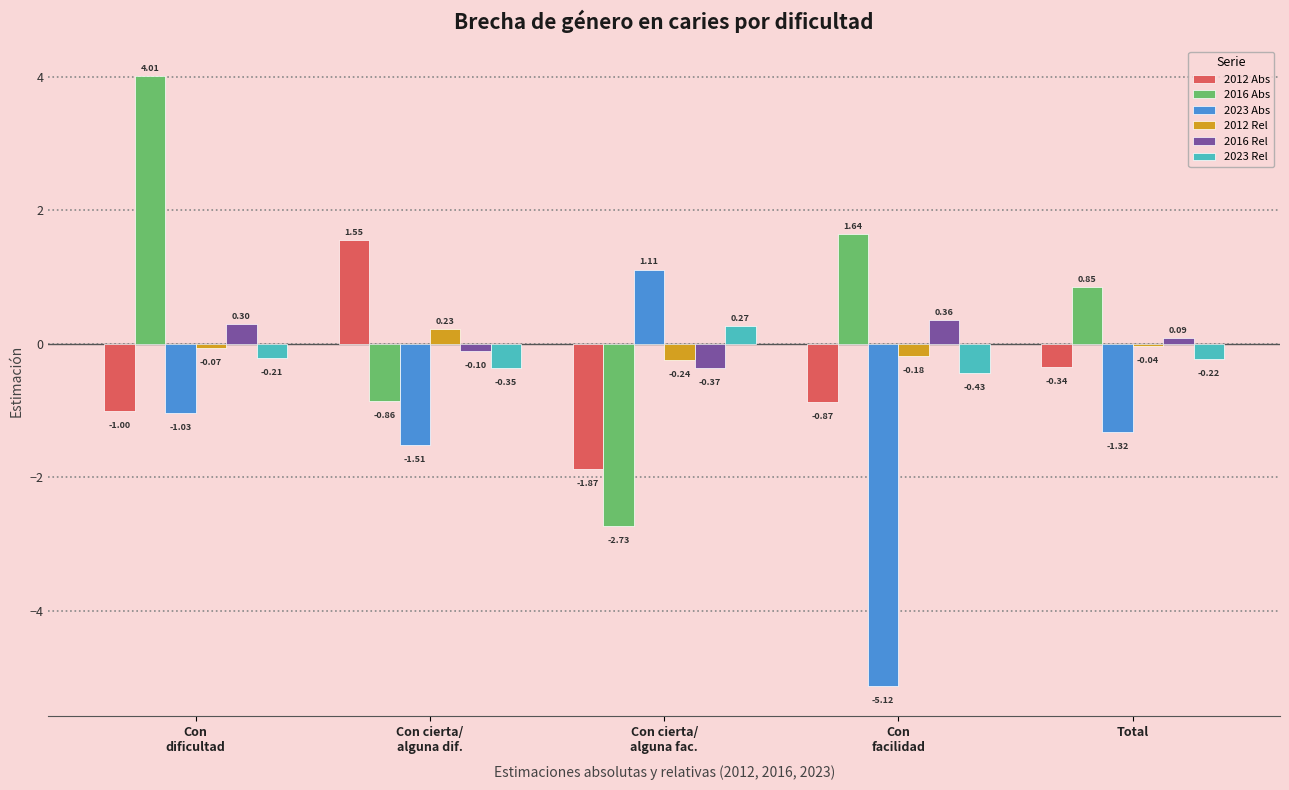

At which label is 2016 Rel closest to 0?

Total